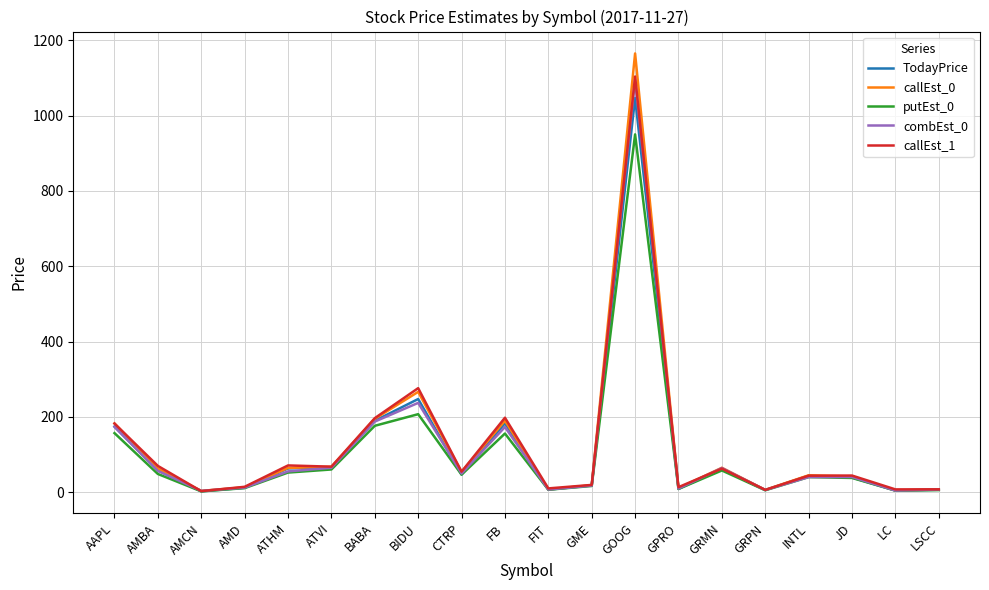

What is the highest value of the putEst_0 series?

950.1